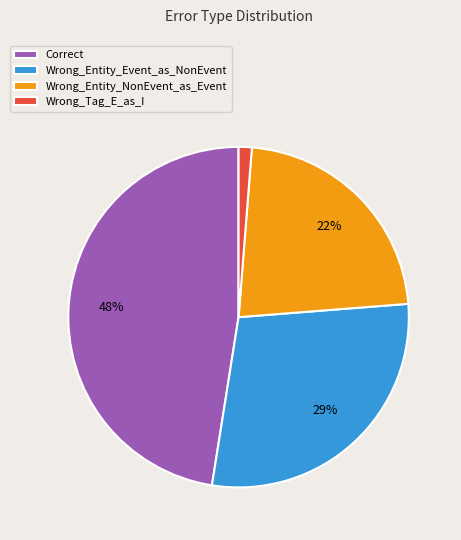

Is the sum of Wrong_Entity_Event_as_NonEvent and Correct greater than half?

Yes